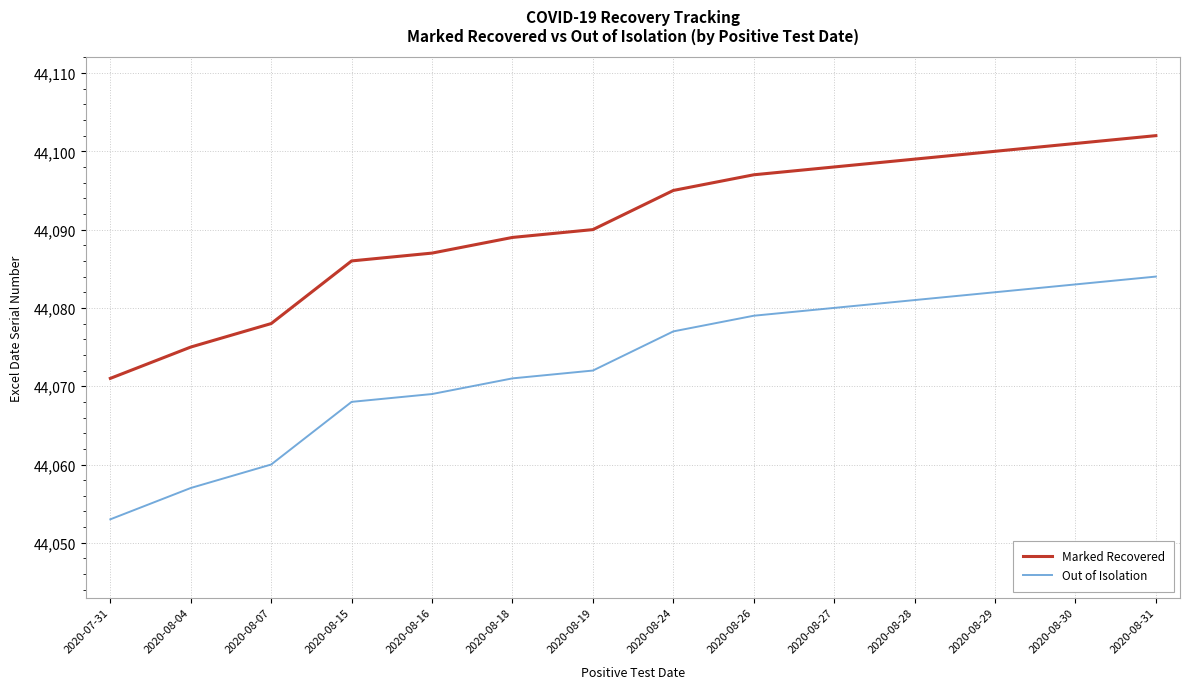

What is the total value across all series at 2020-08-16?

88156